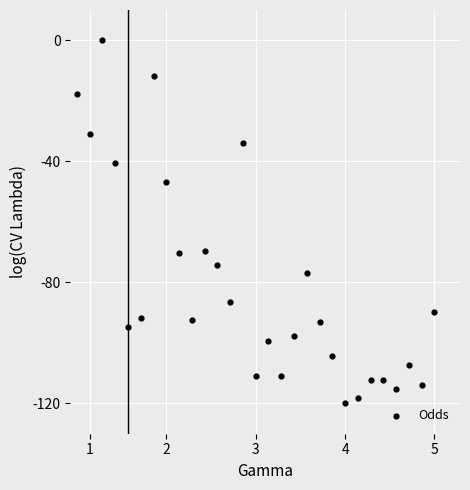

What is the range of Y values (max minus min)?

120.0